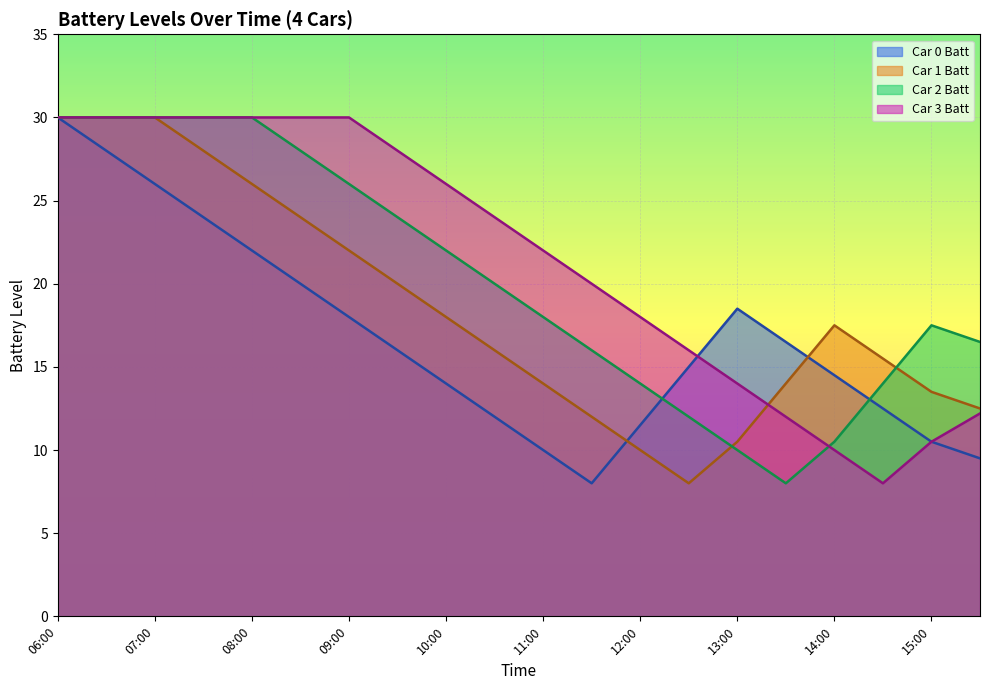

At which category does the chart reach its minimum across all series?

11:30